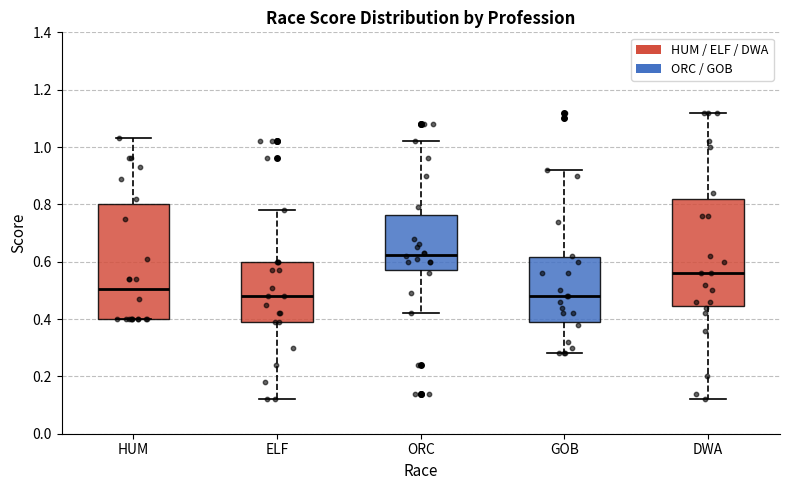

Reading left to right, read every box against the y-axis: the position of its median line, the range the box covers, and the ends of its whiskers. The values are not printed on the chart, so give them approximately, as read against the axis.

HUM: median 0.50, box 0.40 to 0.80, whiskers 0.40 to 1.04
ELF: median 0.48, box 0.40 to 0.60, whiskers 0.12 to 0.78
ORC: median 0.62, box 0.58 to 0.76, whiskers 0.42 to 1.02
GOB: median 0.48, box 0.40 to 0.62, whiskers 0.28 to 0.92
DWA: median 0.56, box 0.44 to 0.82, whiskers 0.12 to 1.12